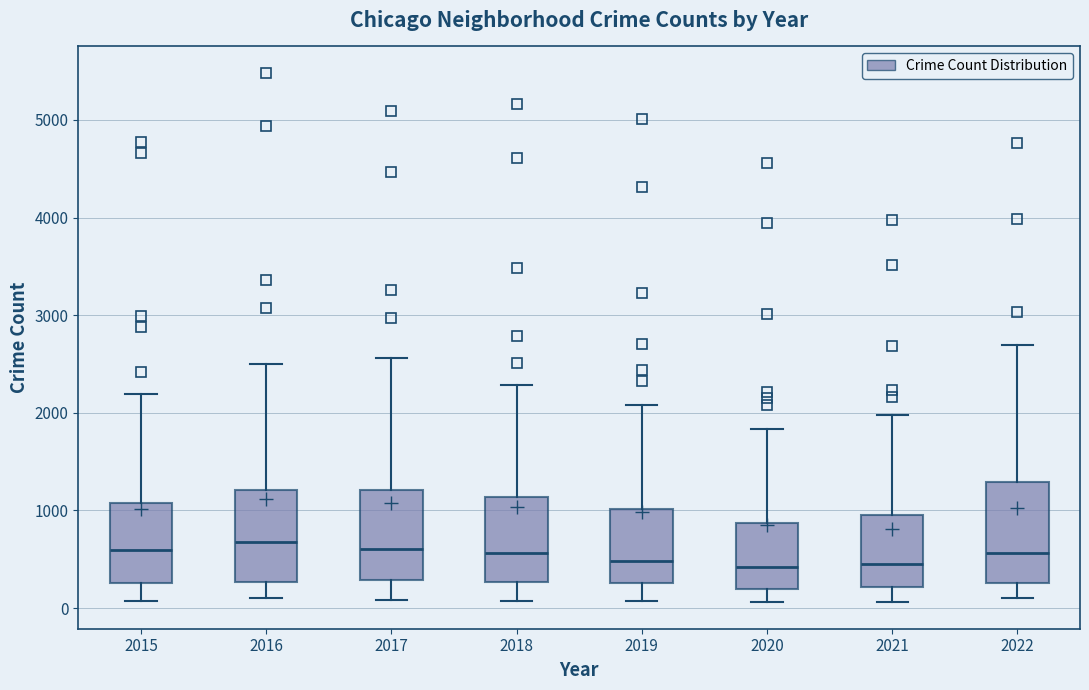

Reading left to right, read every box against the y-axis: the position of its median line, the range the box covers, and the ends of its whiskers. The values are not printed on the chart, so give them approximately, as read against the axis.

2015: median 600, box 300 to 1100, whiskers 100 to 2200
2016: median 700, box 300 to 1200, whiskers 100 to 2500
2017: median 600, box 300 to 1200, whiskers 100 to 2600
2018: median 600, box 300 to 1100, whiskers 100 to 2300
2019: median 500, box 300 to 1000, whiskers 100 to 2100
2020: median 400, box 200 to 900, whiskers 100 to 1800
2021: median 500, box 200 to 900, whiskers 100 to 2000
2022: median 600, box 300 to 1300, whiskers 100 to 2700